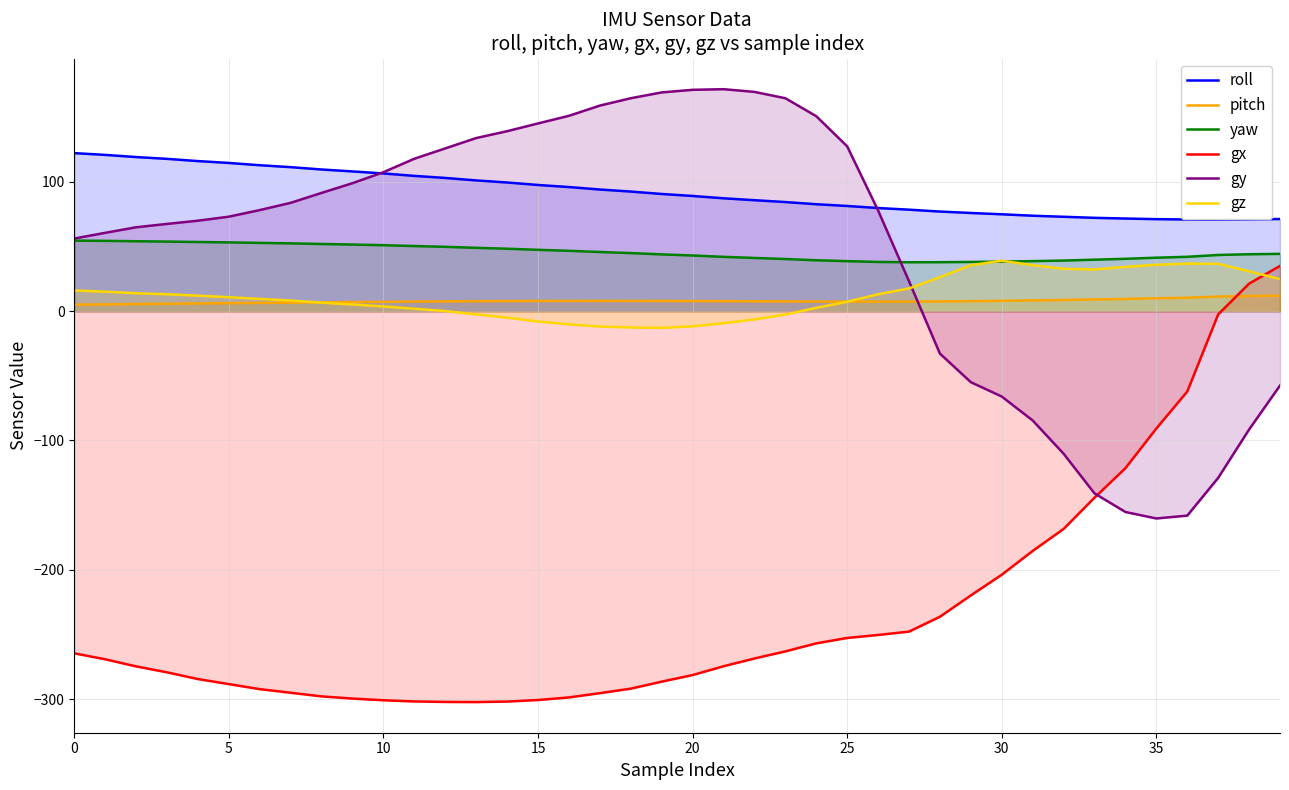

What is the value of the gx point at the 8th from the left?

-295.1